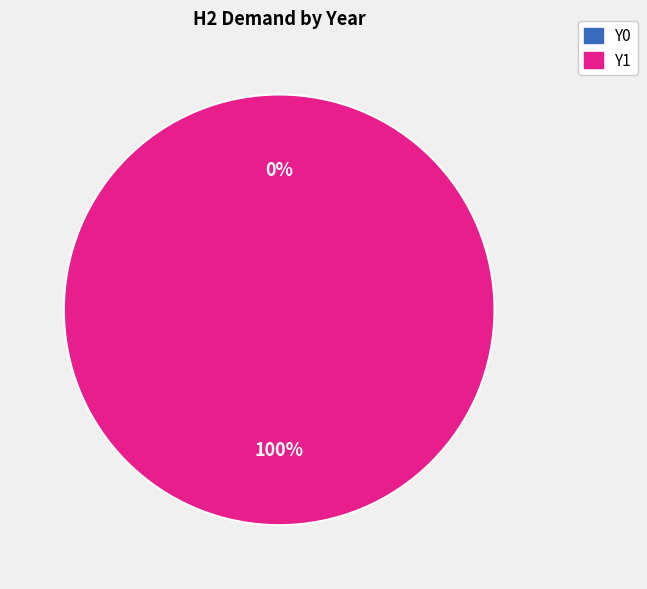

Between Y1 and Y0, which is larger?

Y1